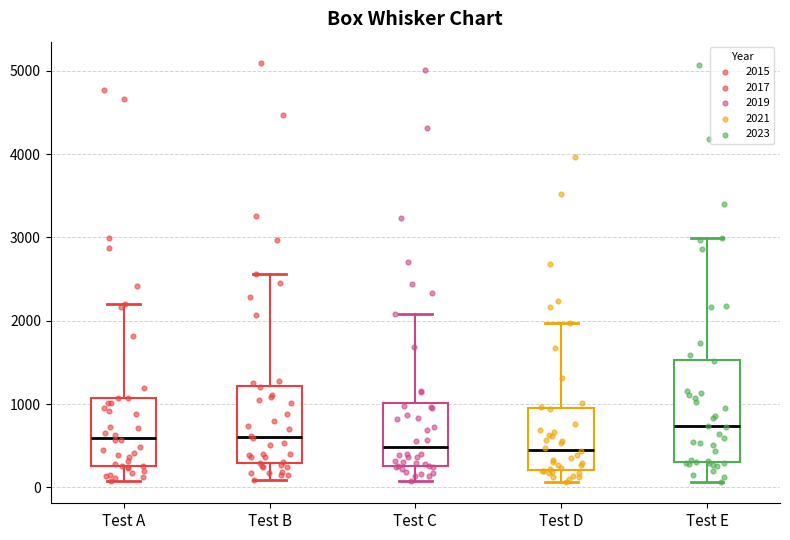

Where is the lower edge of the box for Test A on the y-axis? The values are not printed on the chart, so give them approximately, as read against the axis.

300